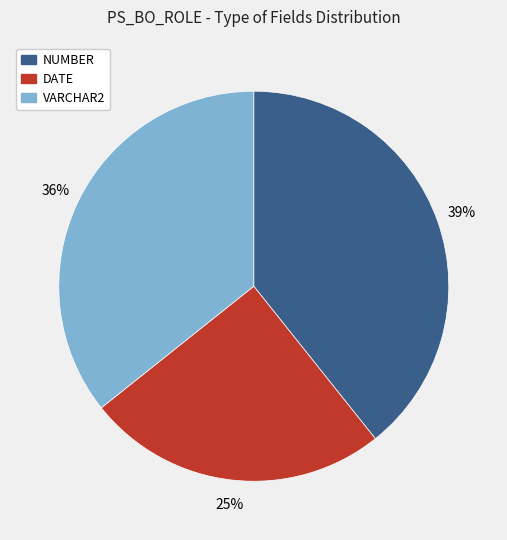

To the nearest percent, what is the average slice percentage?

33%